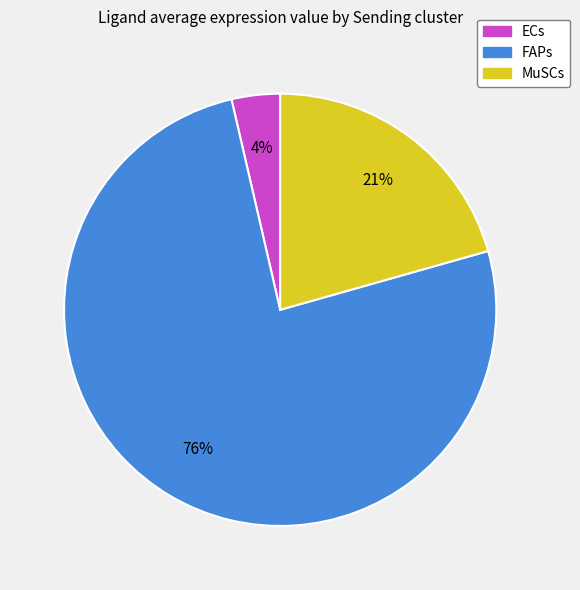

Which category has the smallest portion of the pie?

ECs